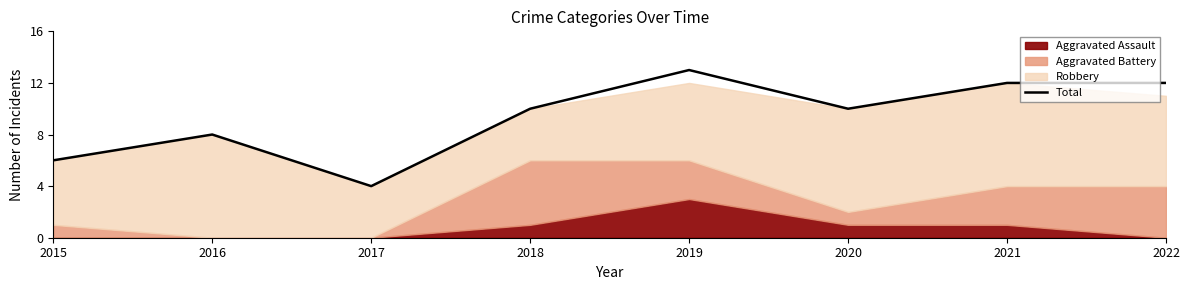

How many data points are less than 10?

3